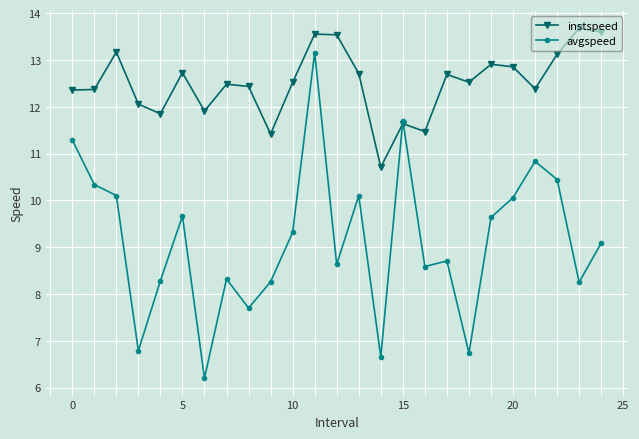

What is the difference between the maximum and minimum values in the instspeed series?

3.0